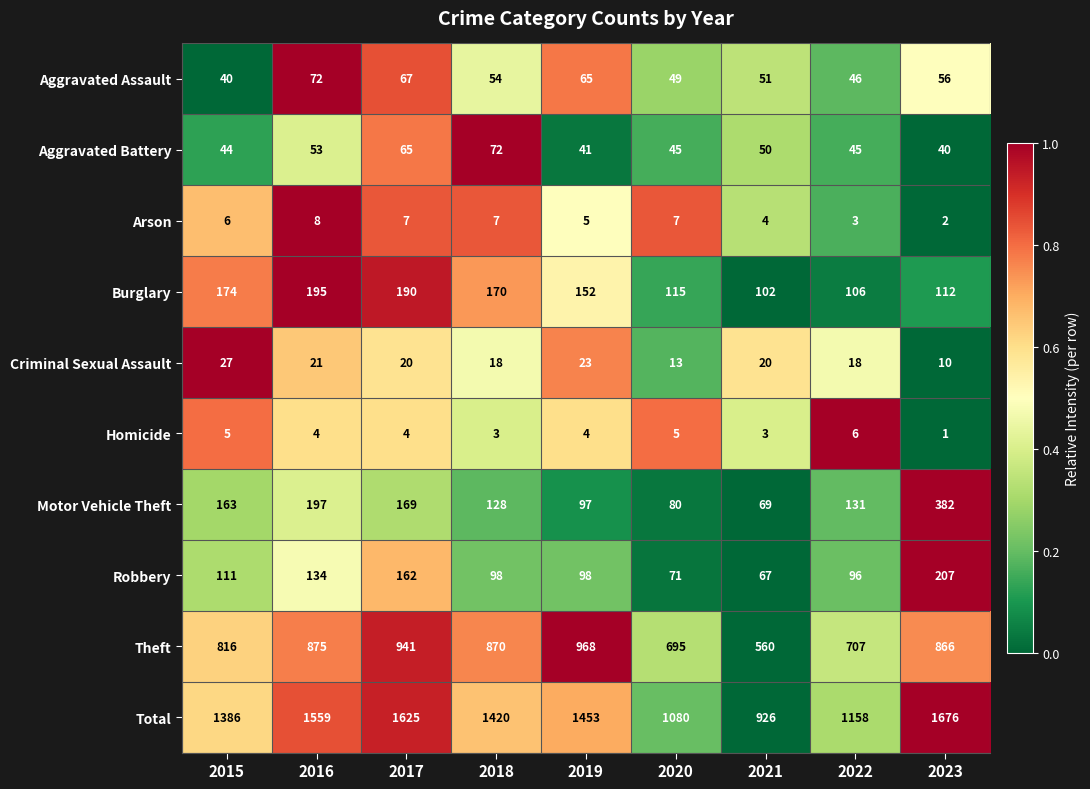

What value does the Total series have at 2017?

1625